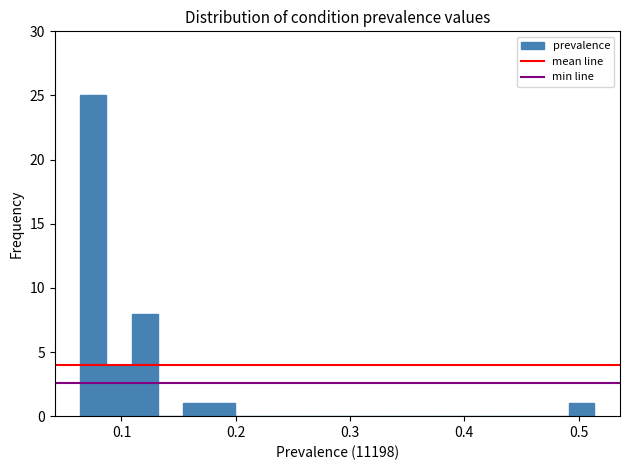

Around what value on the x-axis is the tallest bar? Give the approximate position of its centre, as read against the axis.

0.08